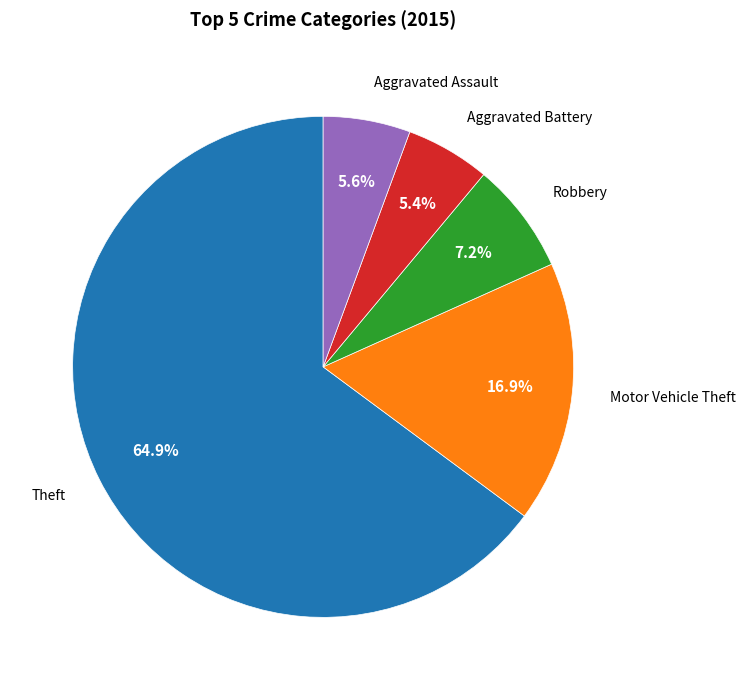

Is there a majority slice in this chart?

Yes